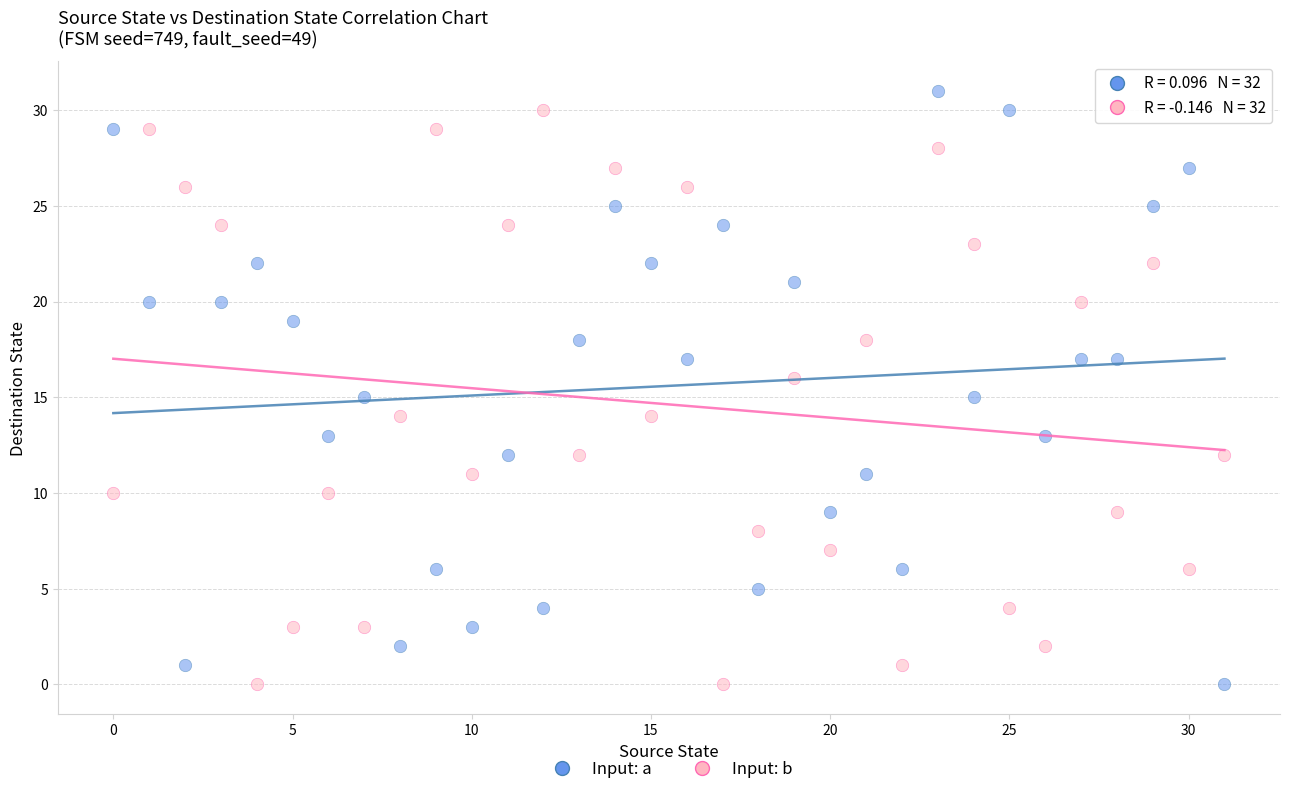

Across all data points, what is the range of Y values (max minus min)?

31